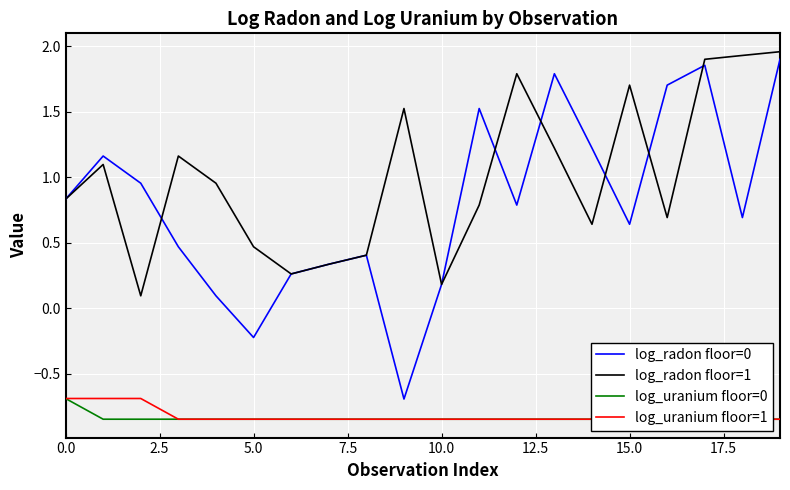

Which series has the widest spread of values?

log_radon floor=0